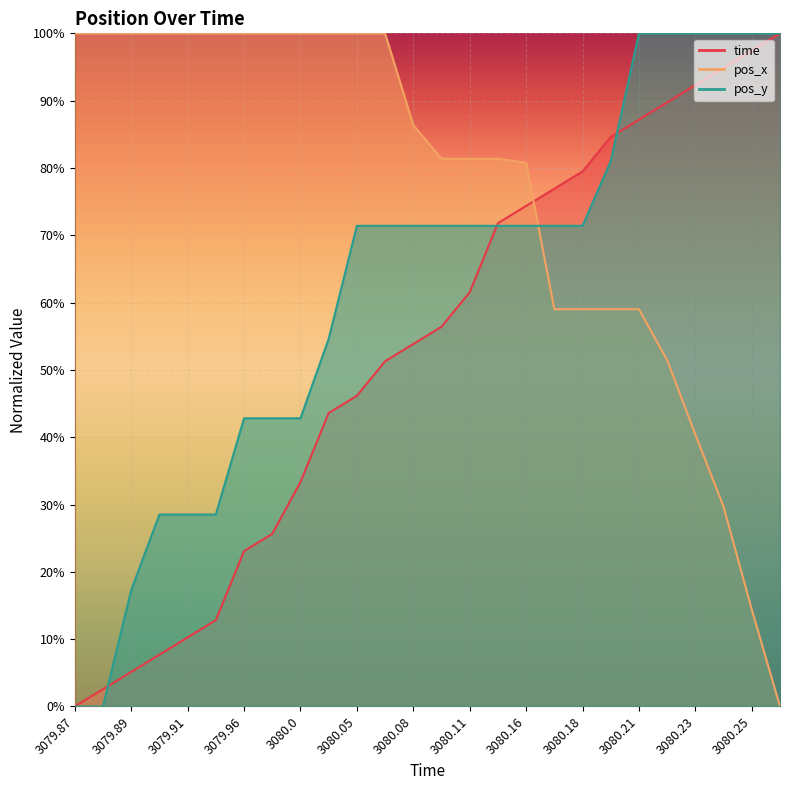

Which series has the largest total across all categories?

pos_x